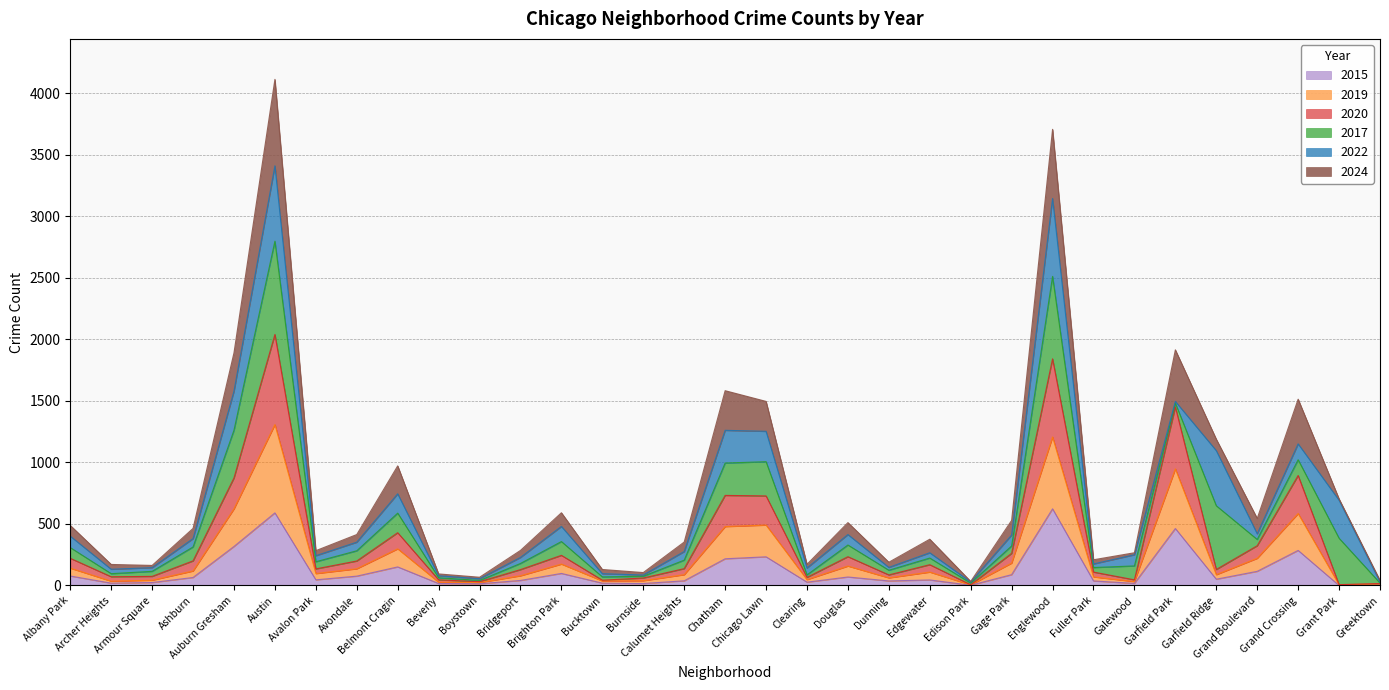

What are all the series names shown in the legend?

2015, 2019, 2020, 2017, 2022, 2024